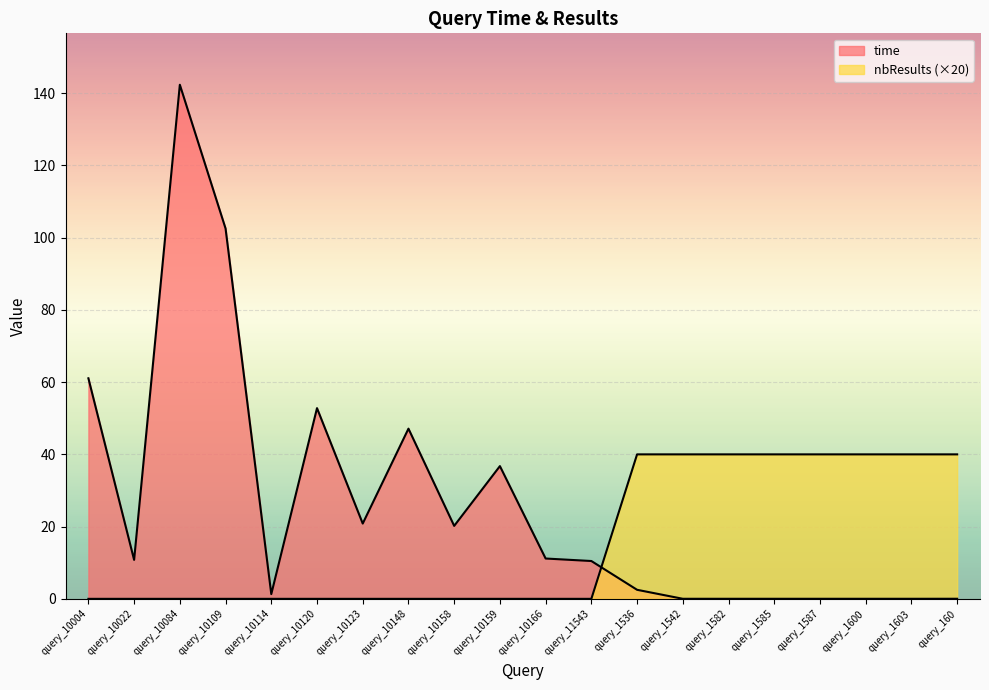

Reading left to right, extract all data points from this chart.

time: query_10004=61.1	query_10022=10.8	query_10084=142.3	query_10109=102.5	query_10114=1.3	query_10120=52.8	query_10123=20.8	query_10148=47.1	query_10158=20.2	query_10159=36.7	query_10166=11.2	query_11543=10.5	query_1536=2.5	query_1542=0.0	query_1582=0.0	query_1585=0.0	query_1587=0.0	query_1600=0.0	query_1603=0.0	query_160=0.0
nbResults: query_10004=0.0	query_10022=0.0	query_10084=0.0	query_10109=0.0	query_10114=0.0	query_10120=0.0	query_10123=0.0	query_10148=0.0	query_10158=0.0	query_10159=0.0	query_10166=0.0	query_11543=0.0	query_1536=40.0	query_1542=40.0	query_1582=40.0	query_1585=40.0	query_1587=40.0	query_1600=40.0	query_1603=40.0	query_160=40.0